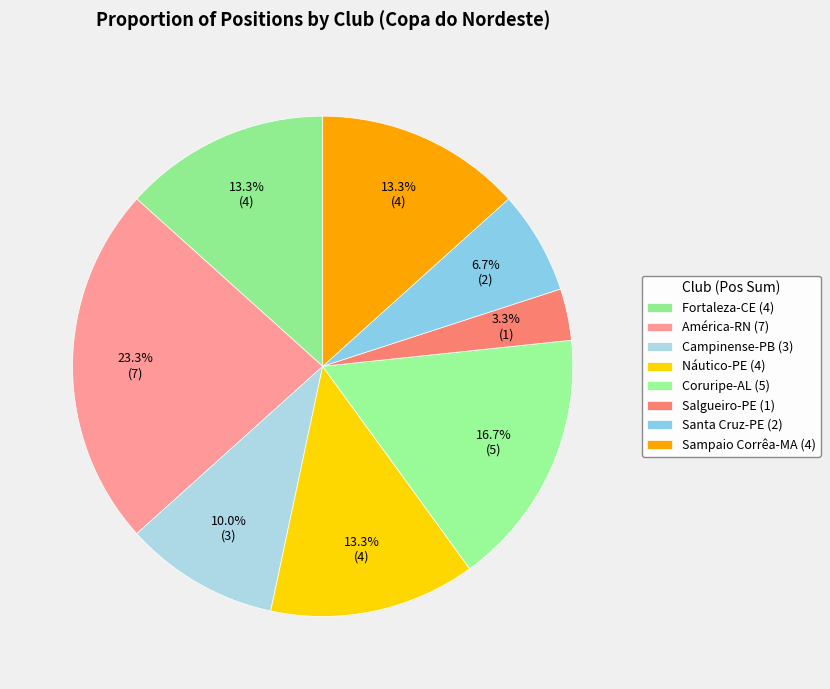

How many segments does this pie chart have?

8